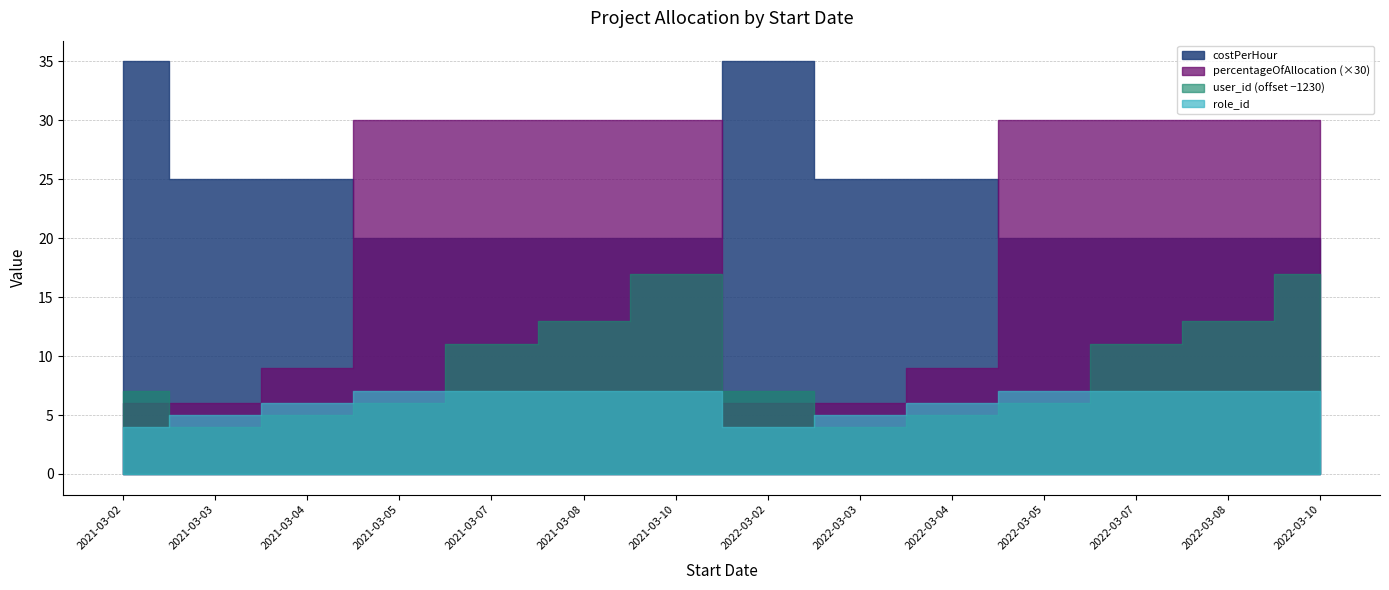

How many values in the costPerHour series exceed 20?

6